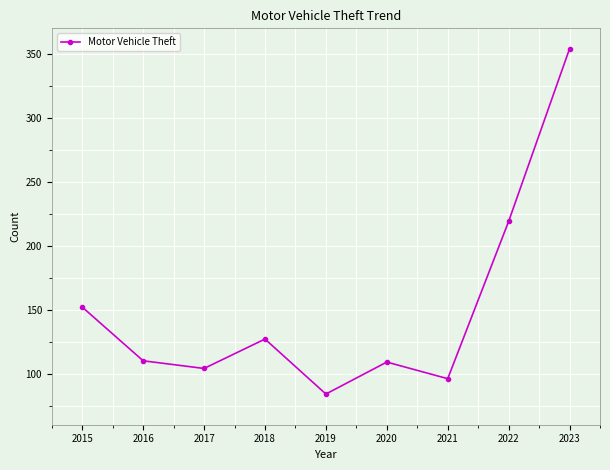

How many points are higher than both their immediate neighbors (excluding endpoints)?

2